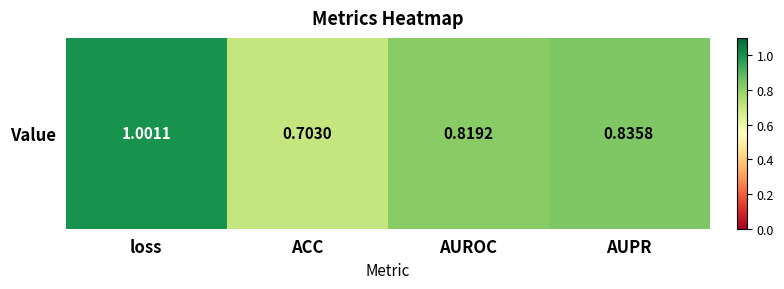

Which category has the lowest value across all series?

ACC